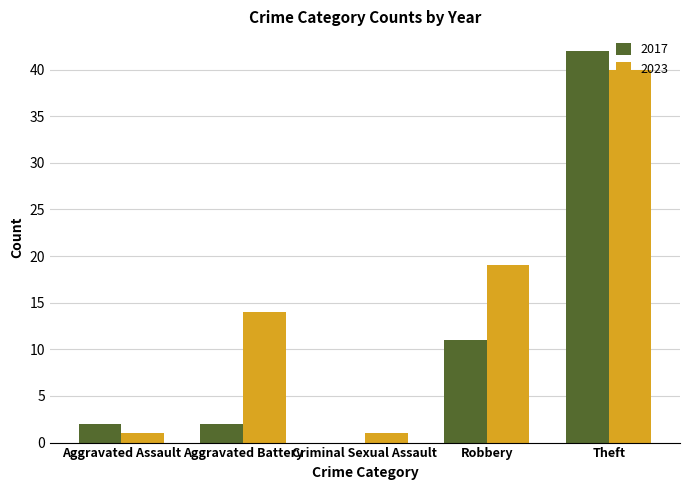

What is the maximum value shown in the chart?

42